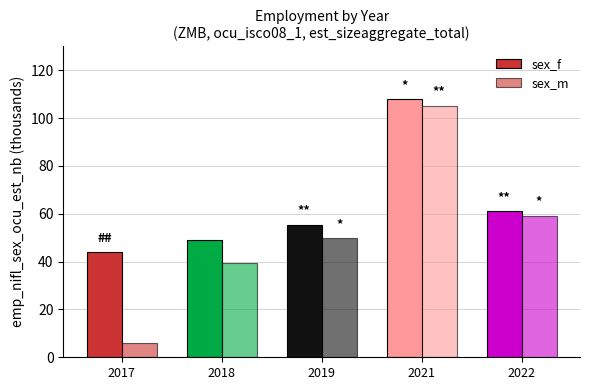

What is the sum of the sex_f values at 2018 and 2017?

93.3